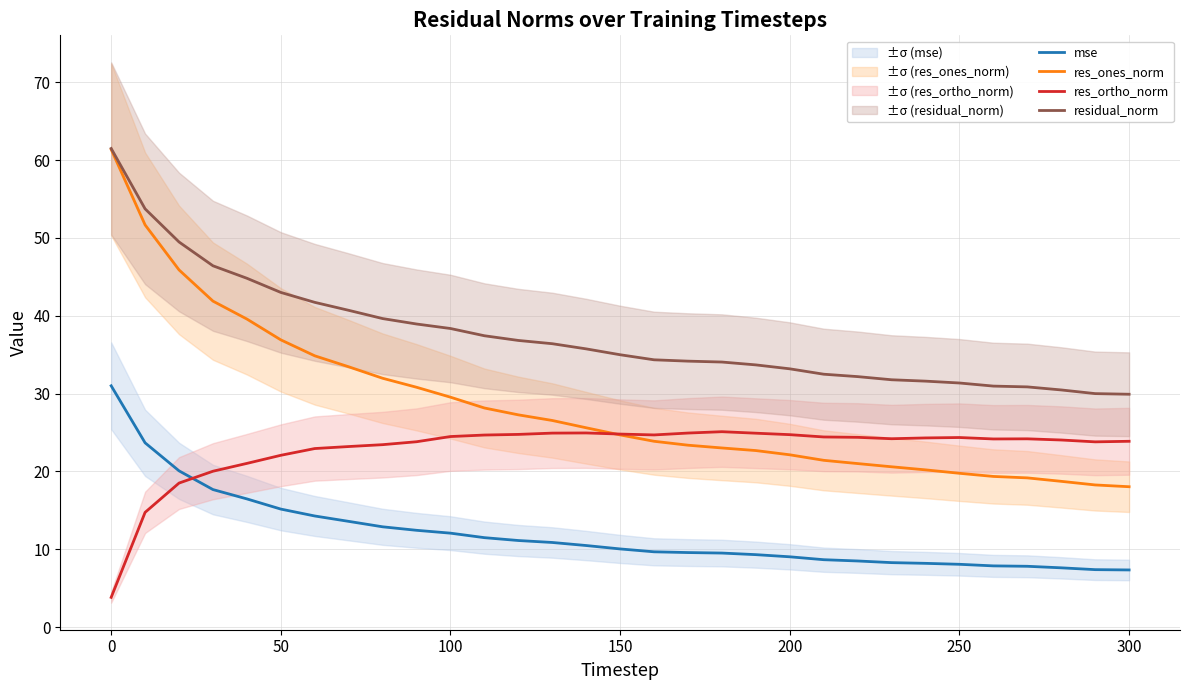

The mse series shows 12.1 at 100. True or false?

True